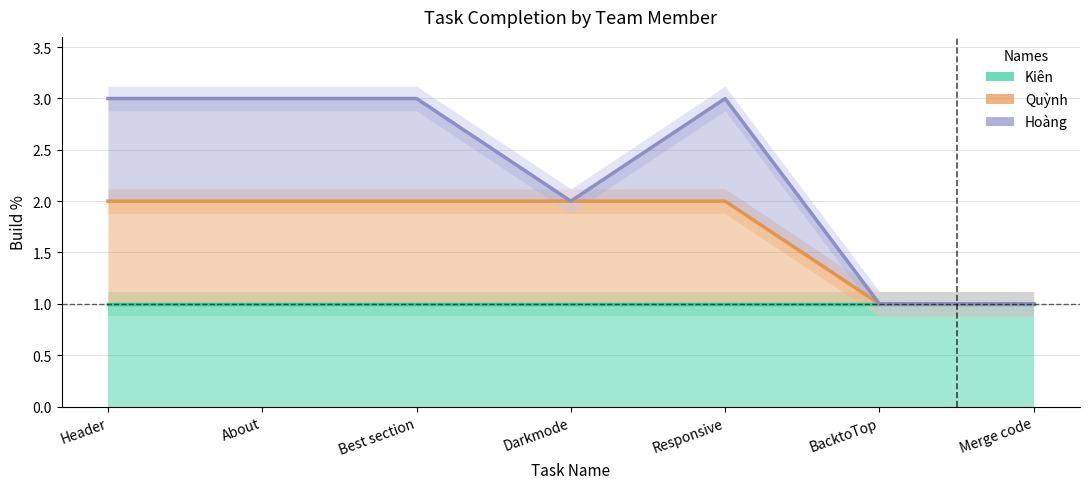

True or false: Kiên and Quỳnh cross at least once.

False